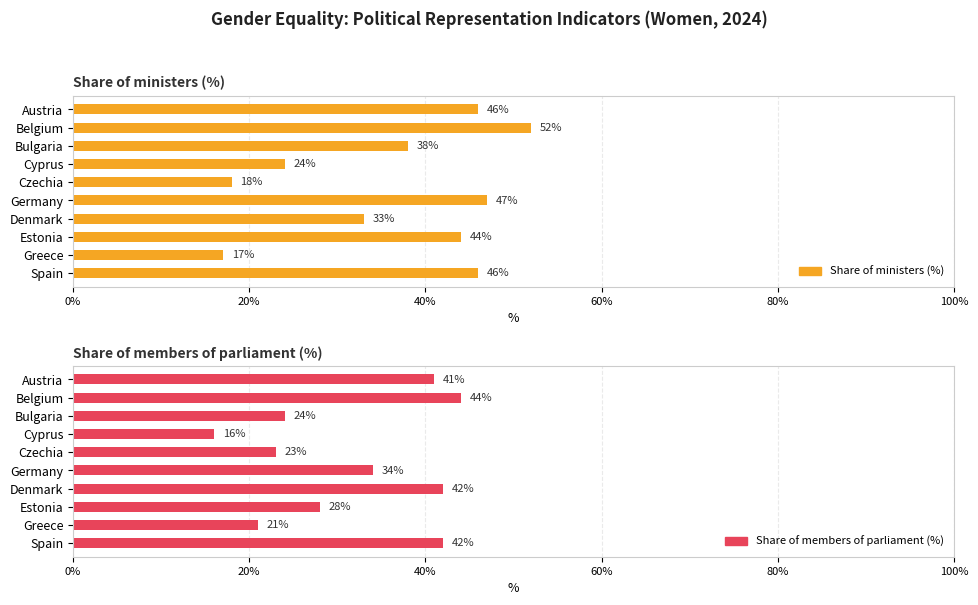

How many groups of bars are there?

10